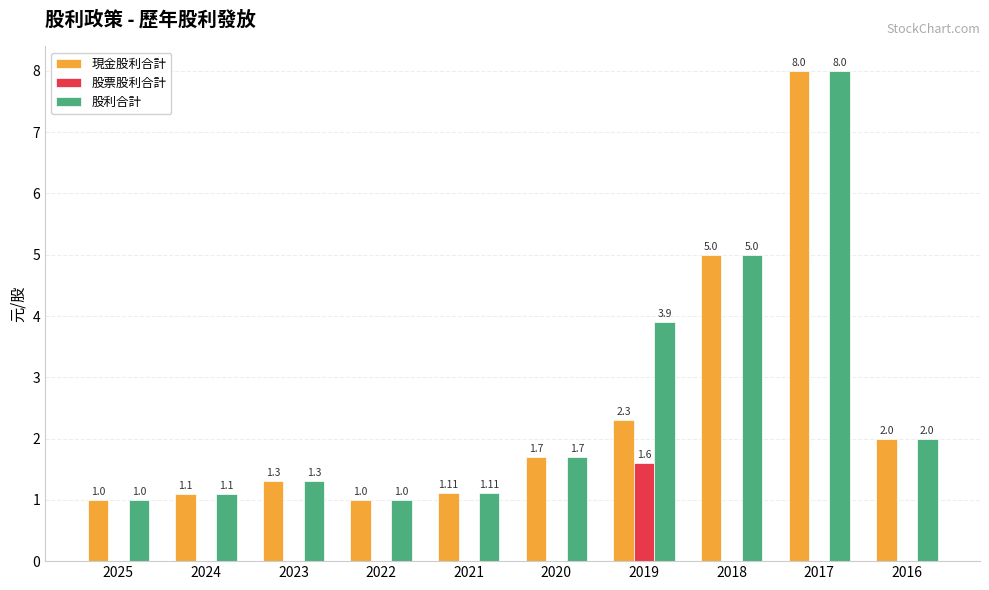

What is the total value across all series at 2016?

4.0